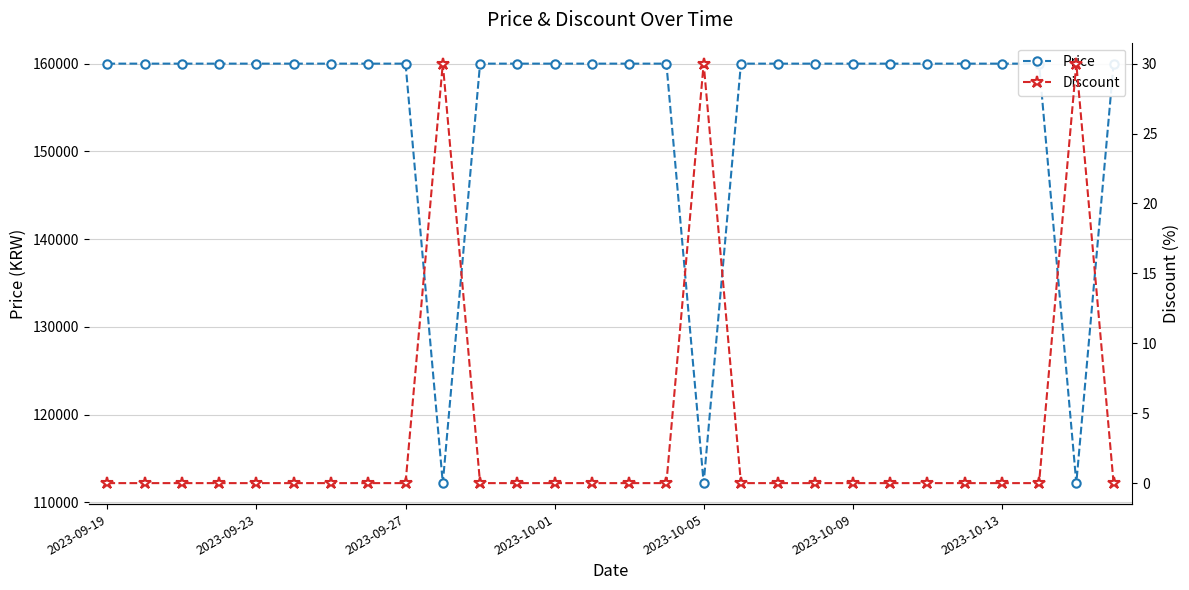

Where is the first local minimum for Price?

9